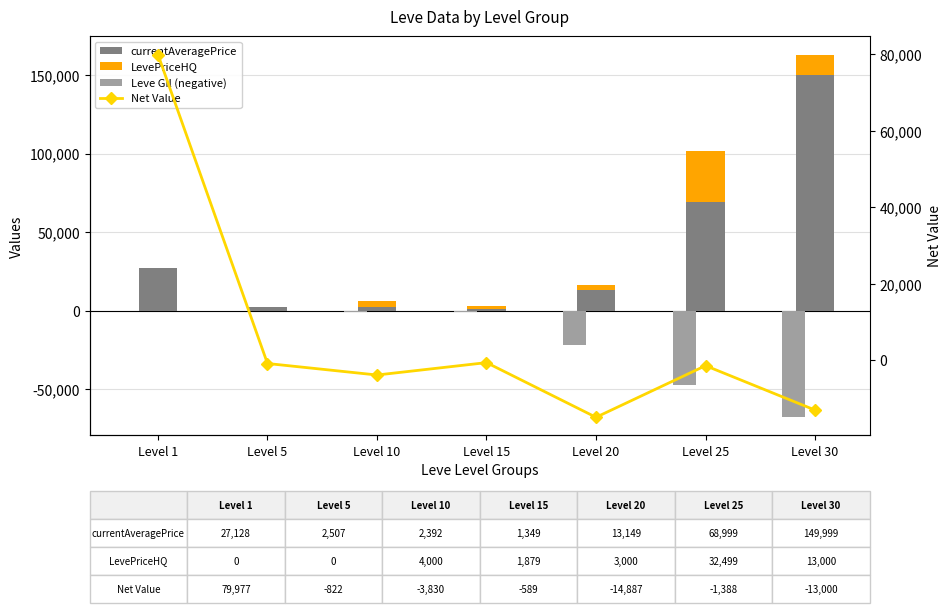

What is the sum of the currentAveragePrice values at Level 1 and Level 20?

40277